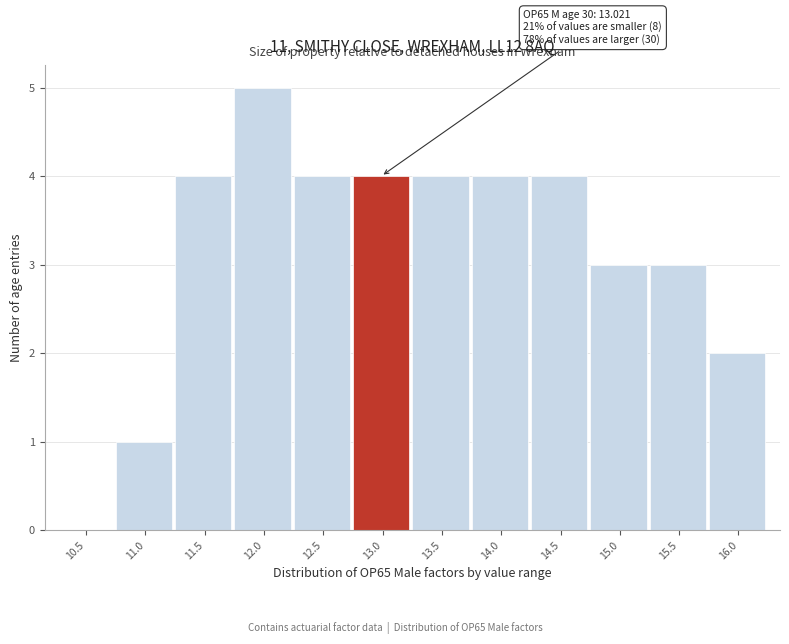

Reading left to right, list all the values displayed in this chart.

10.5=0	11.0=1	11.5=4	12.0=5	12.5=4	13.0=4	13.5=4	14.0=4	14.5=4	15.0=3	15.5=3	16.0=2